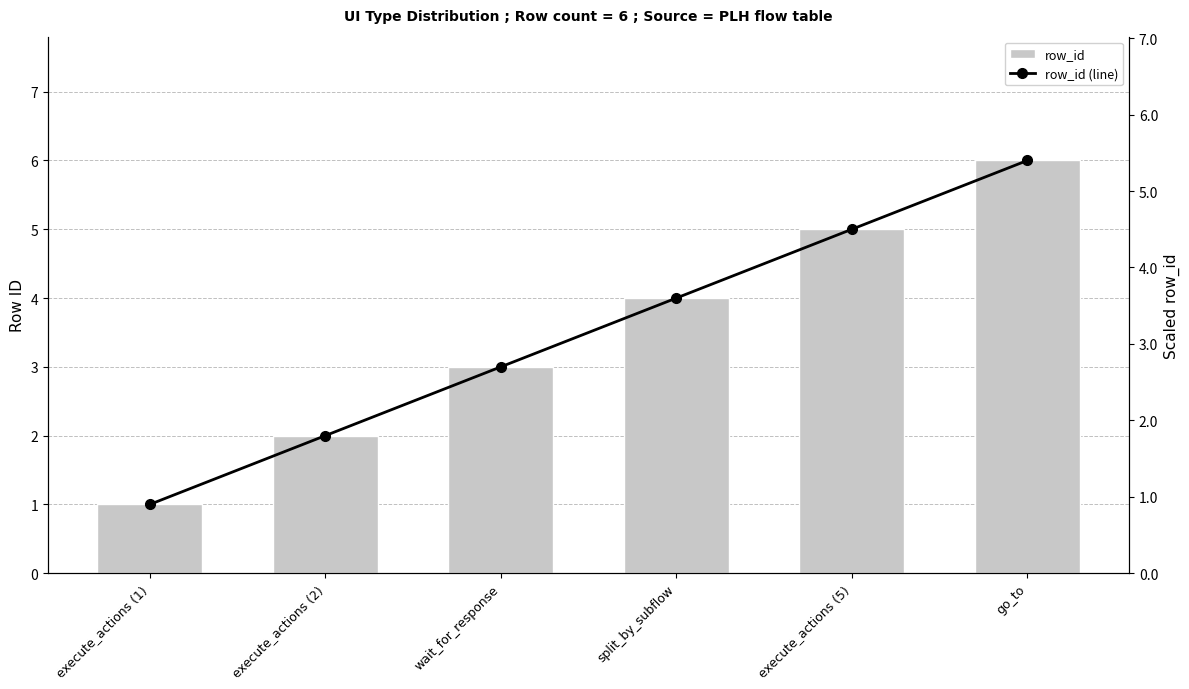

What is the greatest value displayed?

6.0